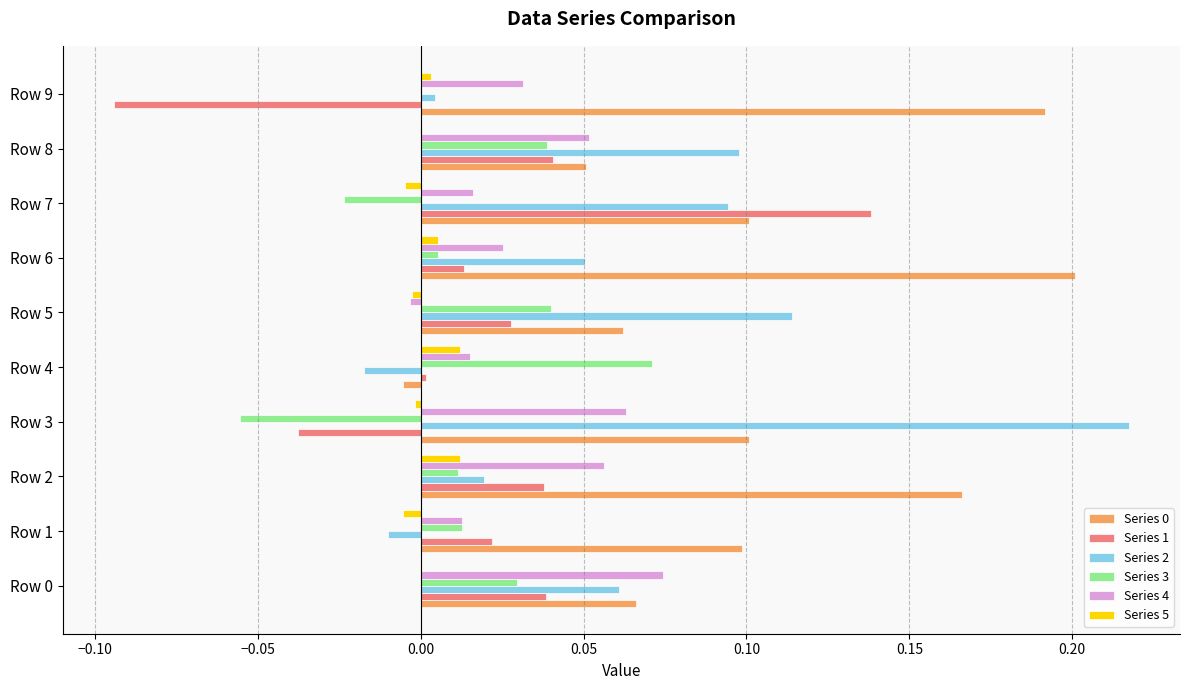

What is the total value across all series at Row 2?

0.3